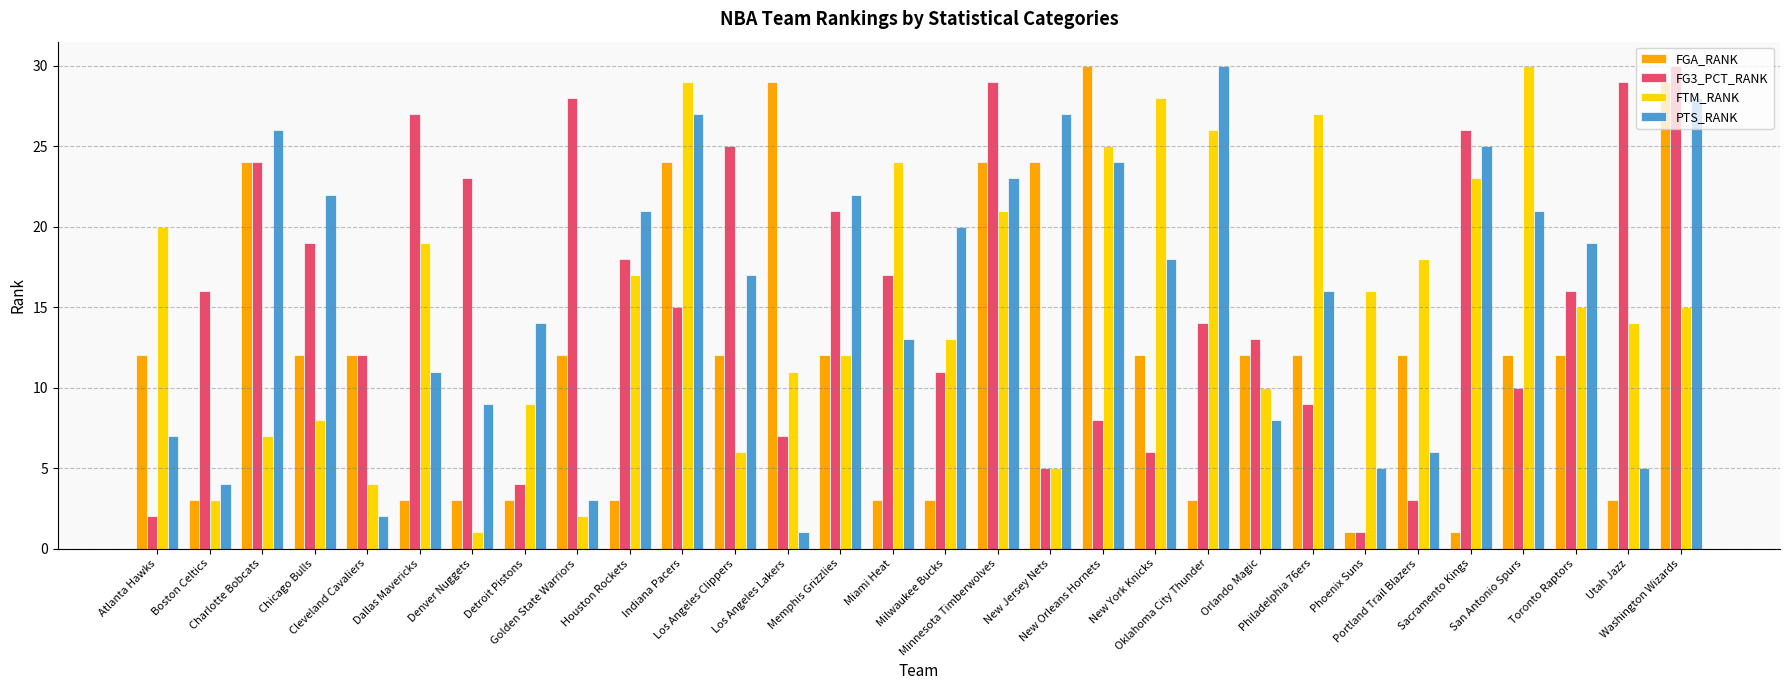

The value of FG3_PCT_RANK at Cleveland Cavaliers is 8. True or false?

False